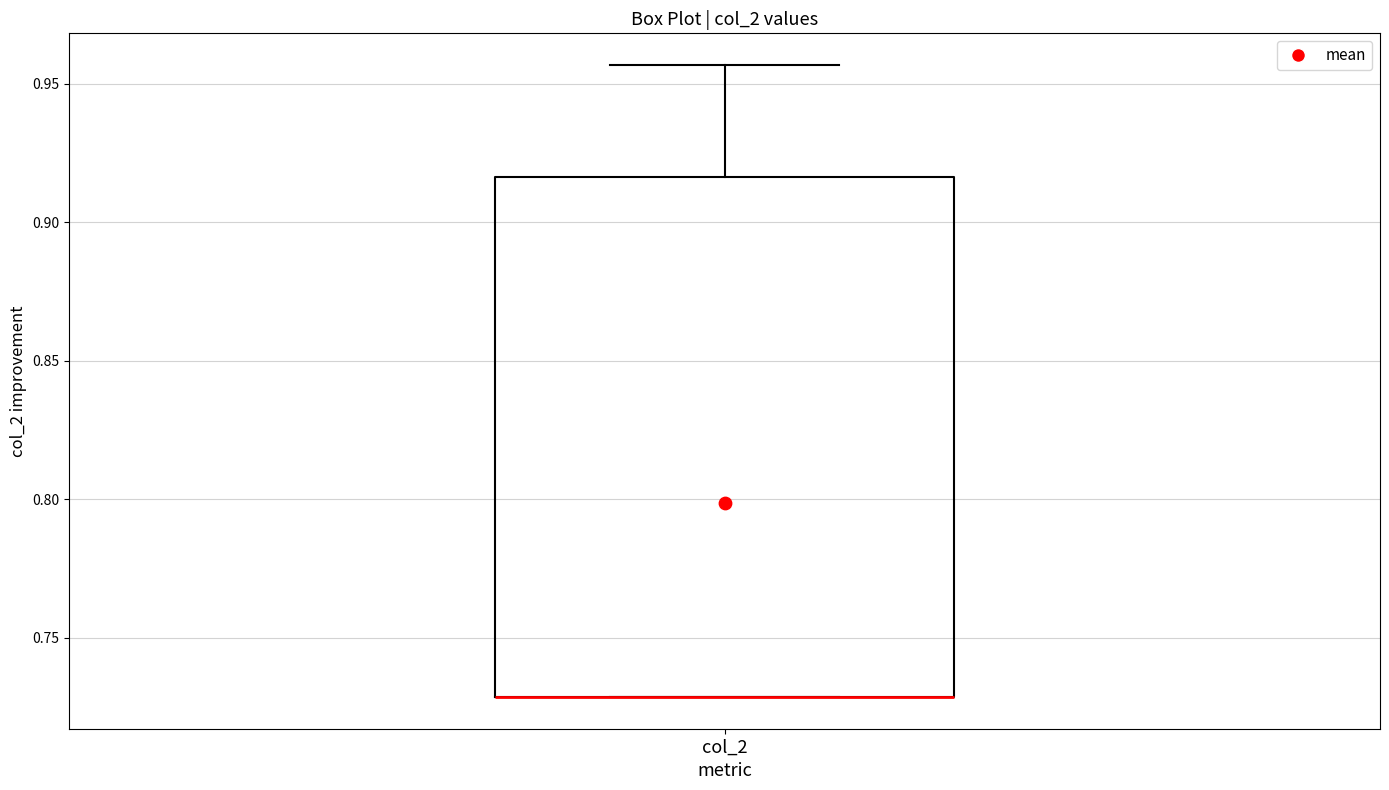

Read this box plot against the y-axis: the position of the median line, the range covered by the box, and the ends of both whiskers. The values are not printed on the chart, so give them approximately, as read against the axis.

median 0.730 (drawn on the box's lower edge), box 0.730 to 0.915, whiskers 0.730 to 0.955